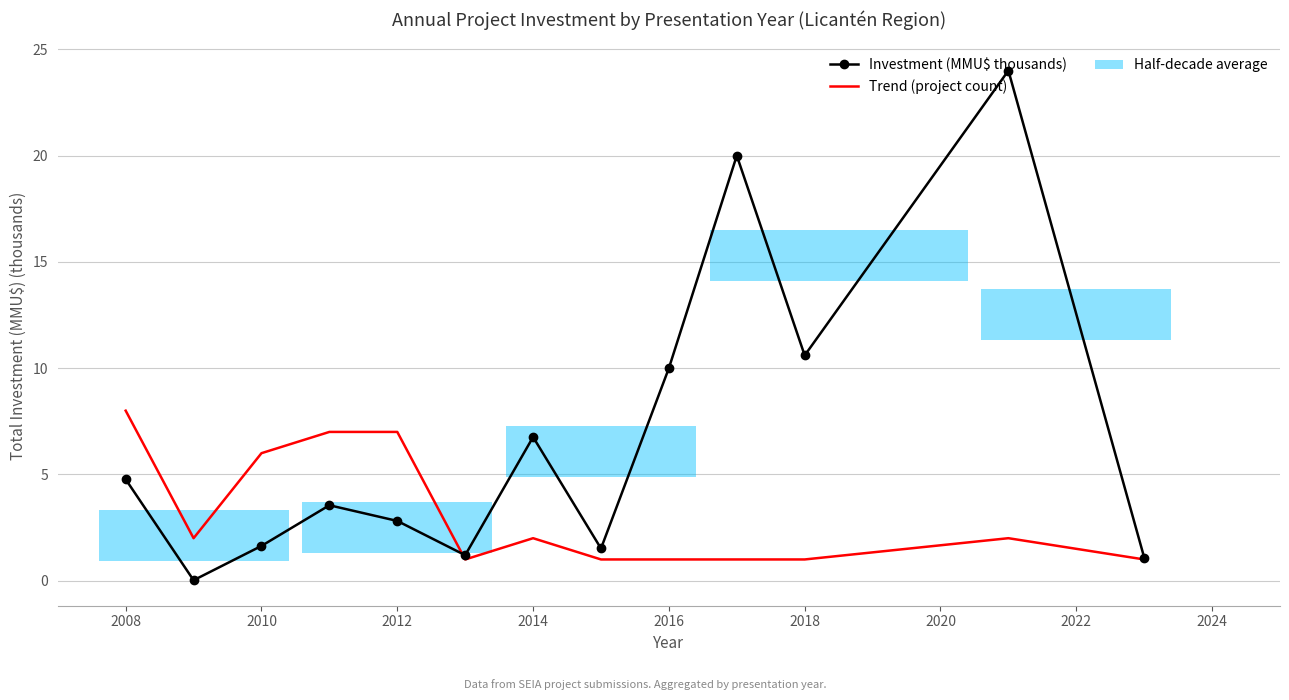

Which series has the widest spread of values?

Investment (MMU$ thousands)